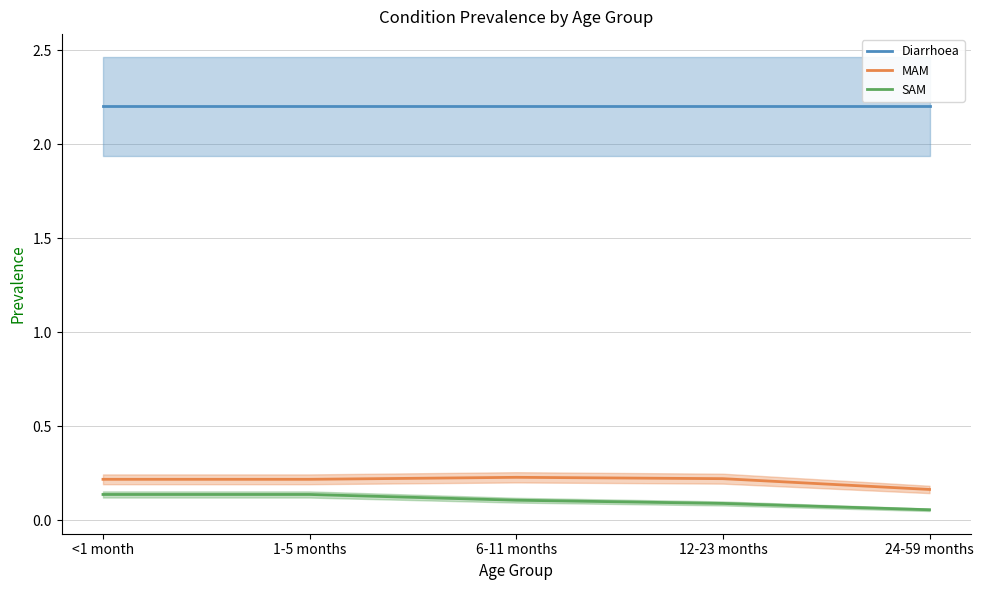

What is the highest value of the MAM series?

0.2